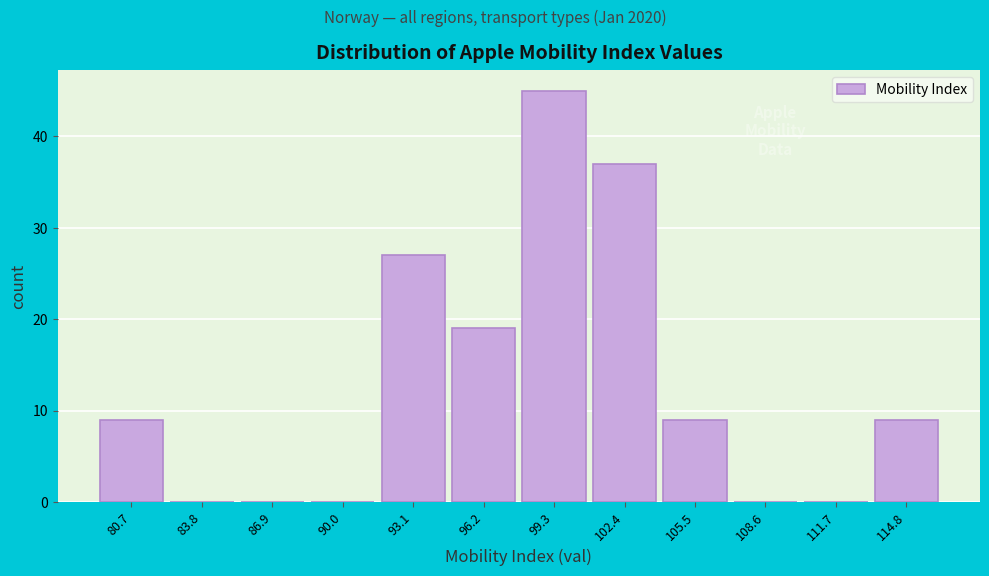

Reading left to right, transcribe all the data shown in this chart.

80.7=9	83.8=0	86.9=0	90.0=0	93.1=27	96.2=19	99.3=45	102.4=37	105.5=9	108.6=0	111.7=0	114.8=9